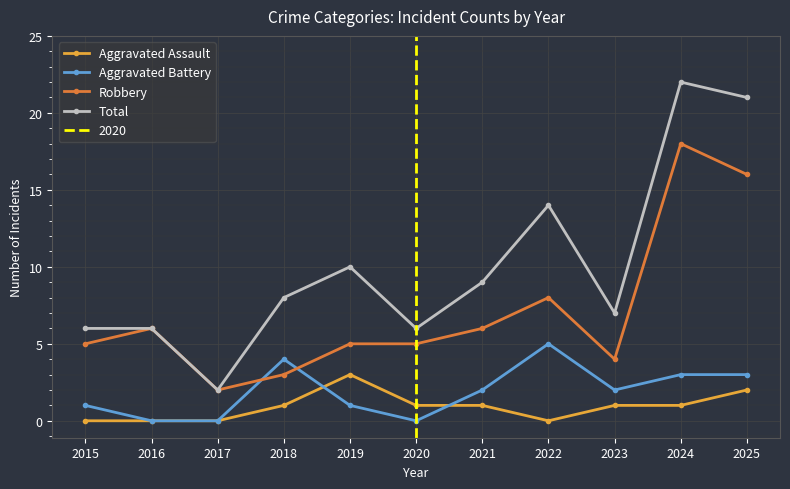

What is the value of the Total point at the 8th from the left?

14